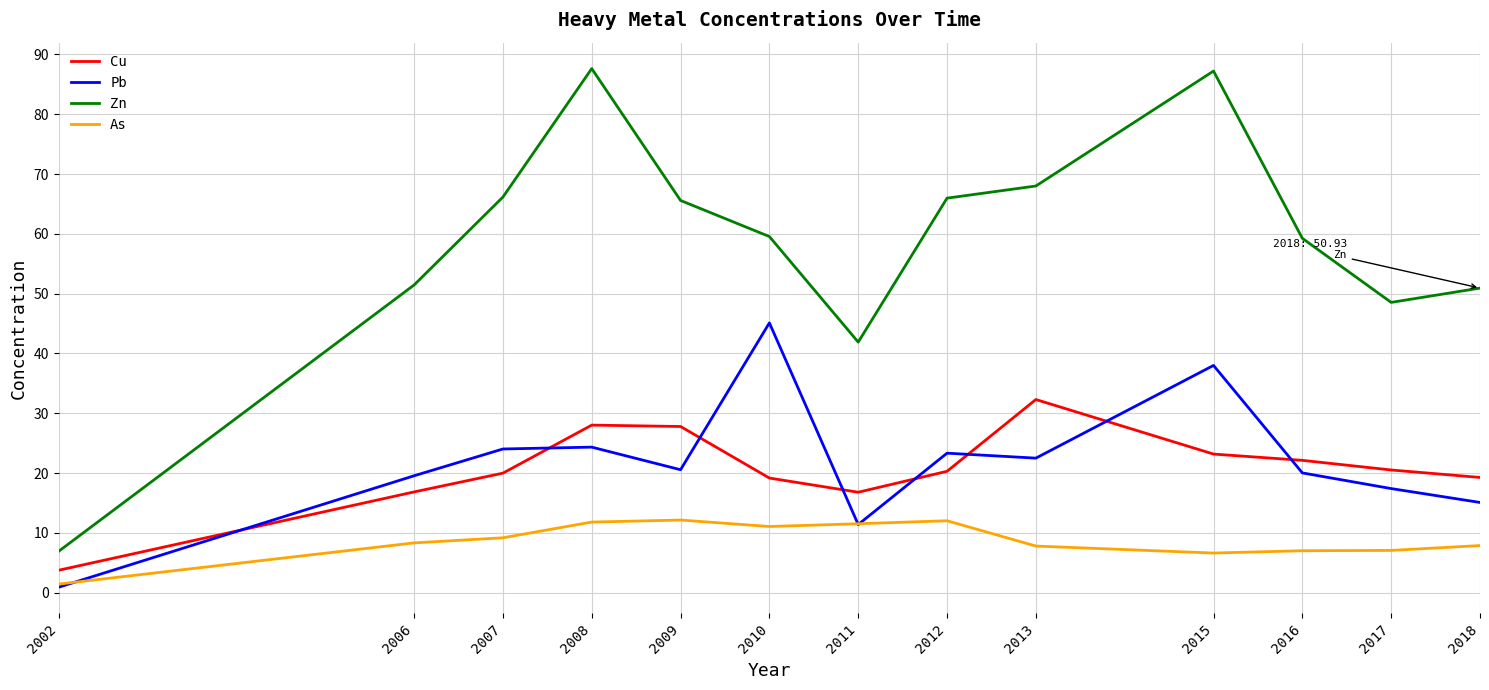

Where is Zn nearest to the value 47?

2017